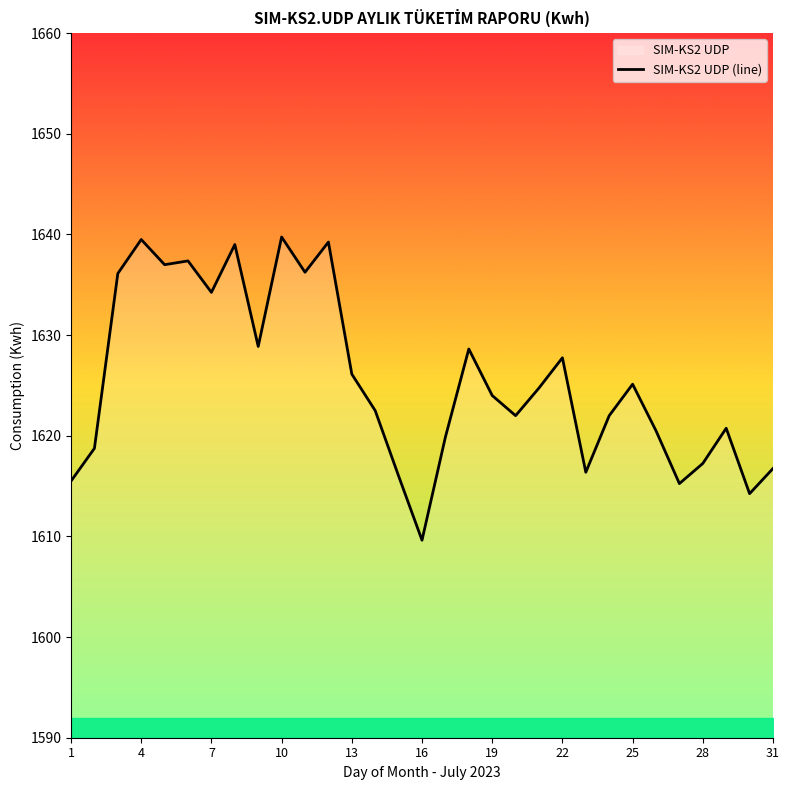

What value does the data have at 25?

1625.1